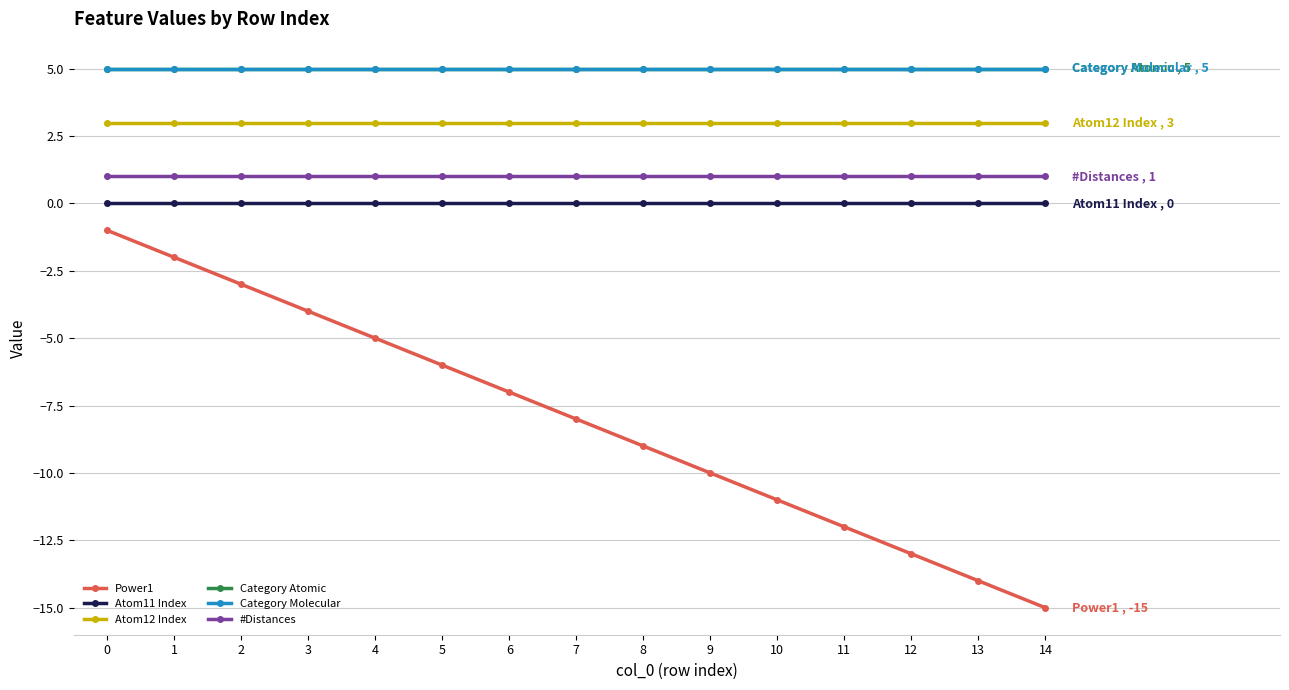

True or false: Power1 and Category Molecular cross at least once.

False